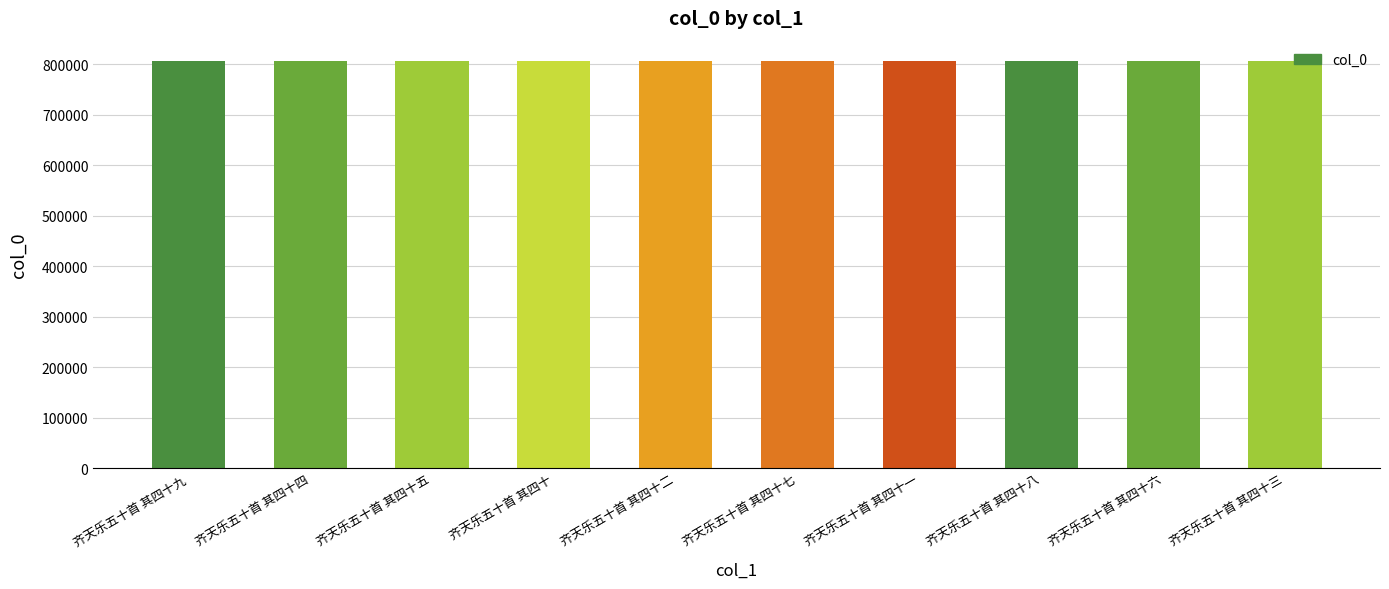

What is the difference between the values at 齐天乐五十首 其四十六 and 齐天乐五十首 其四十九?

3